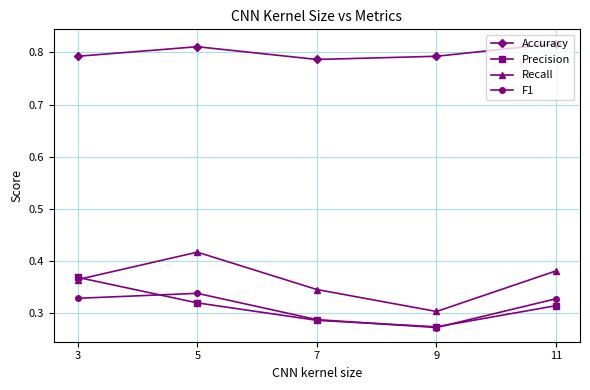

At which label is Accuracy closest to 0?

7